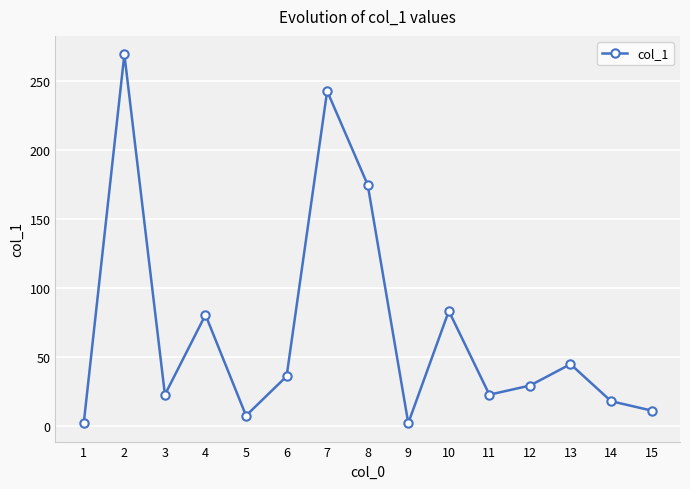

How many data points are above 29?

8